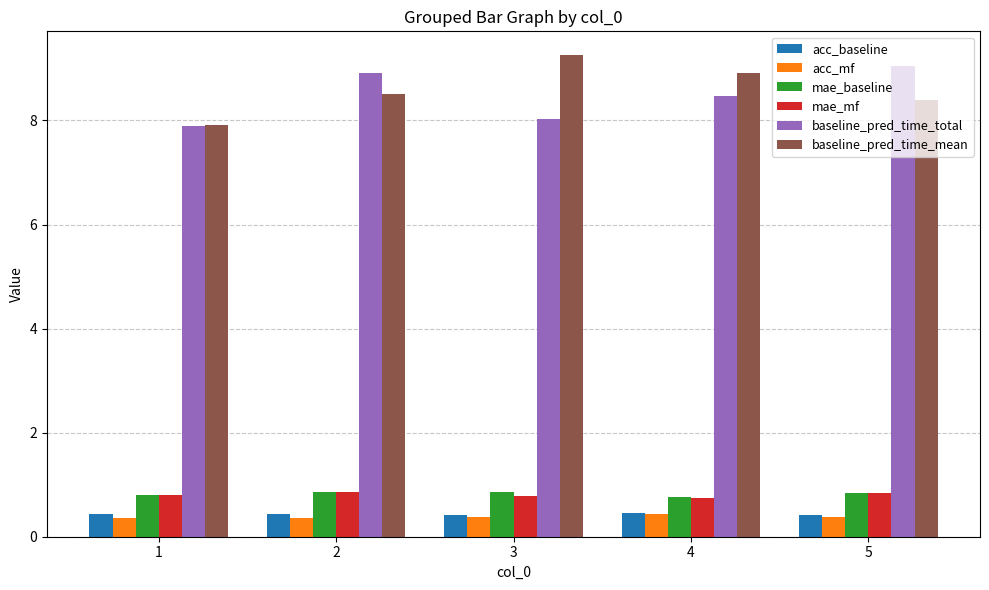

At which label does baseline_pred_time_mean first exceed 8?

2